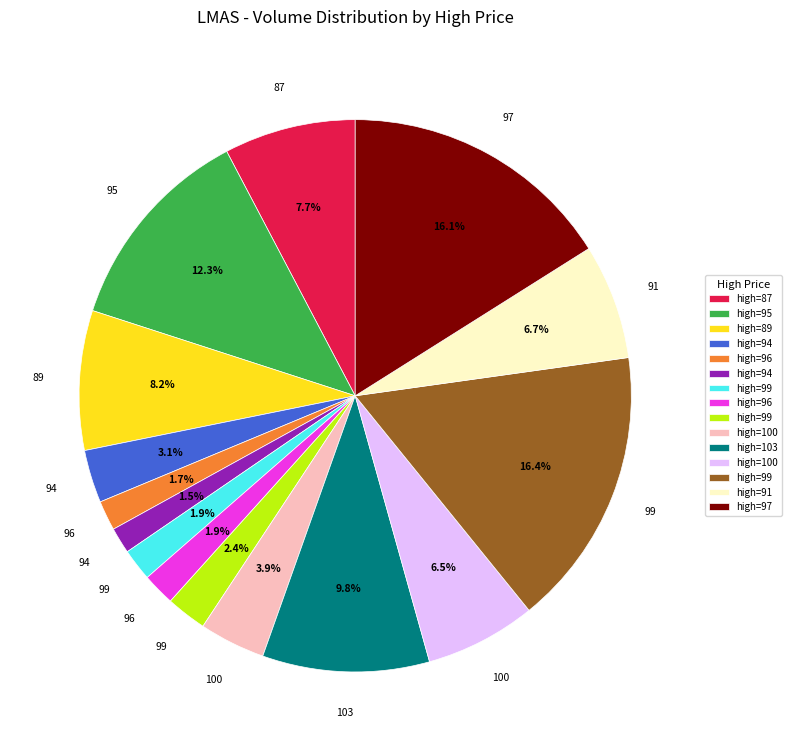

Is there any slice that represents more than half of the pie?

No